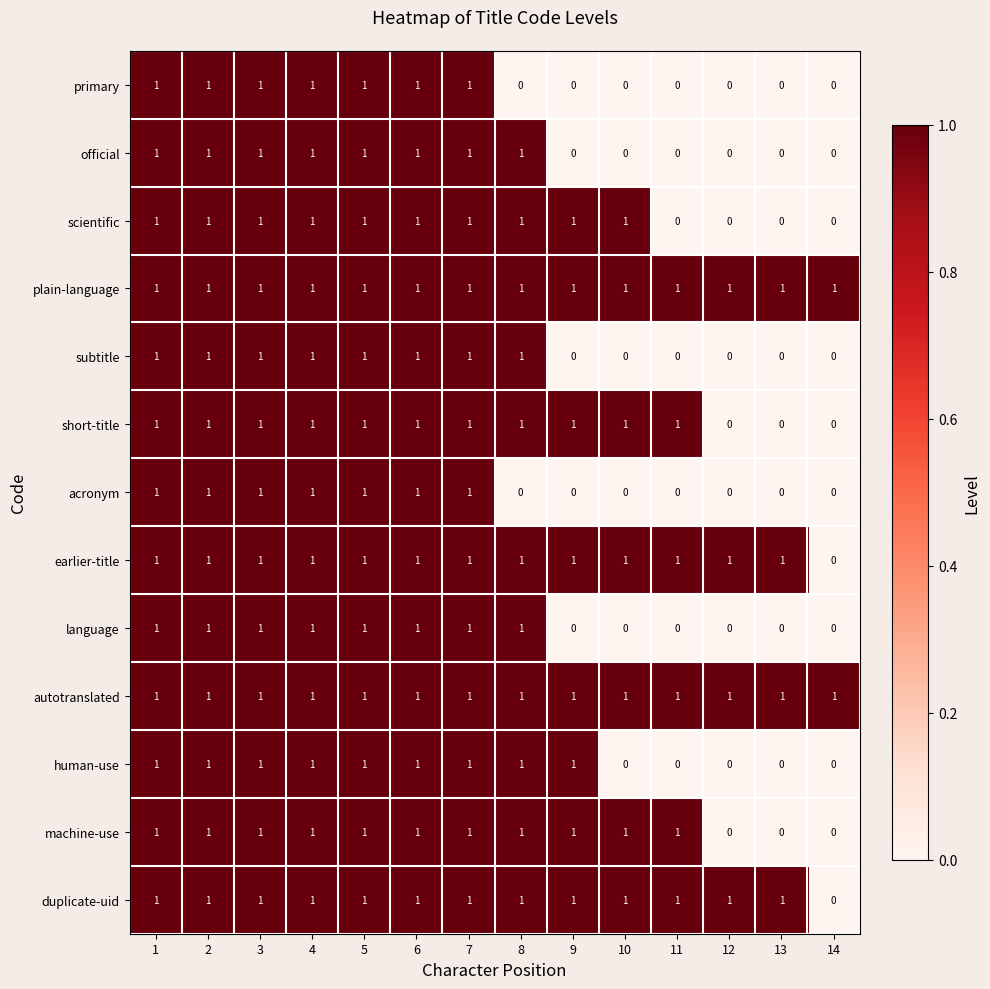

Is the value of acronym at 10 greater than the value of machine-use at 5?

No